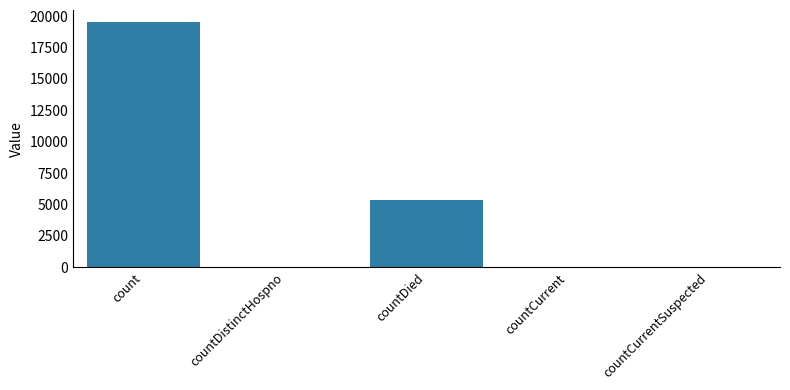

True or false: the data shows 8543 at countDied.

False